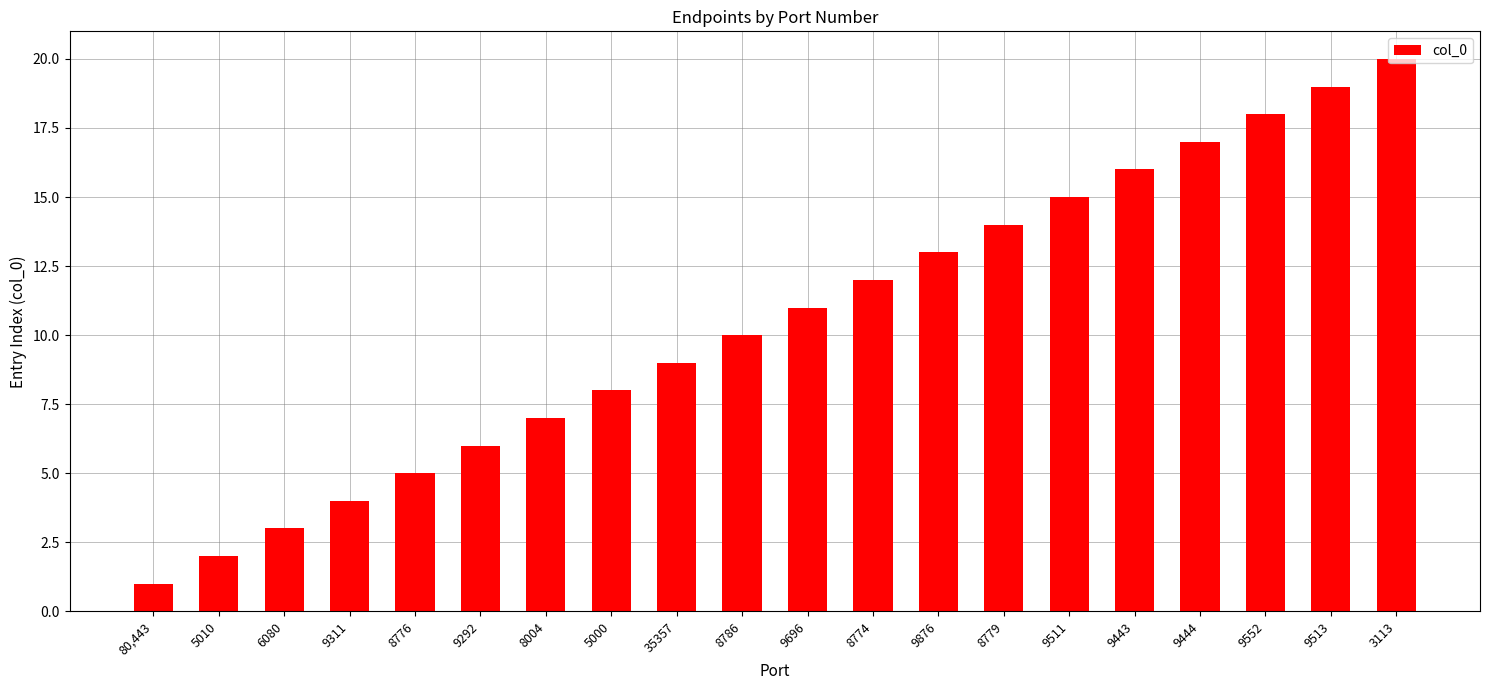

What is the label of the 16th bar from the right?

8776